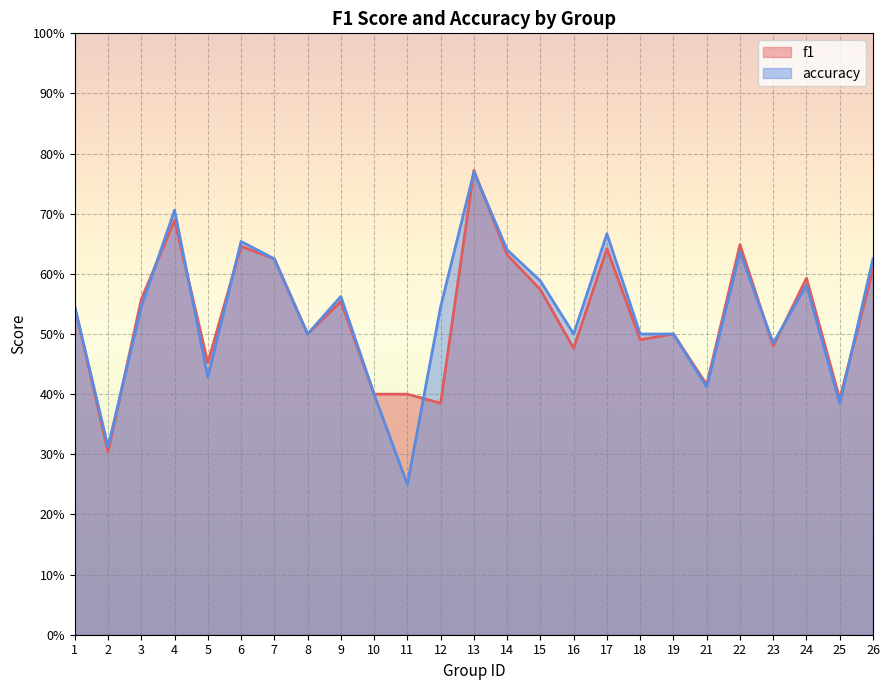

Does the chart display data point markers on the line(s)?

No